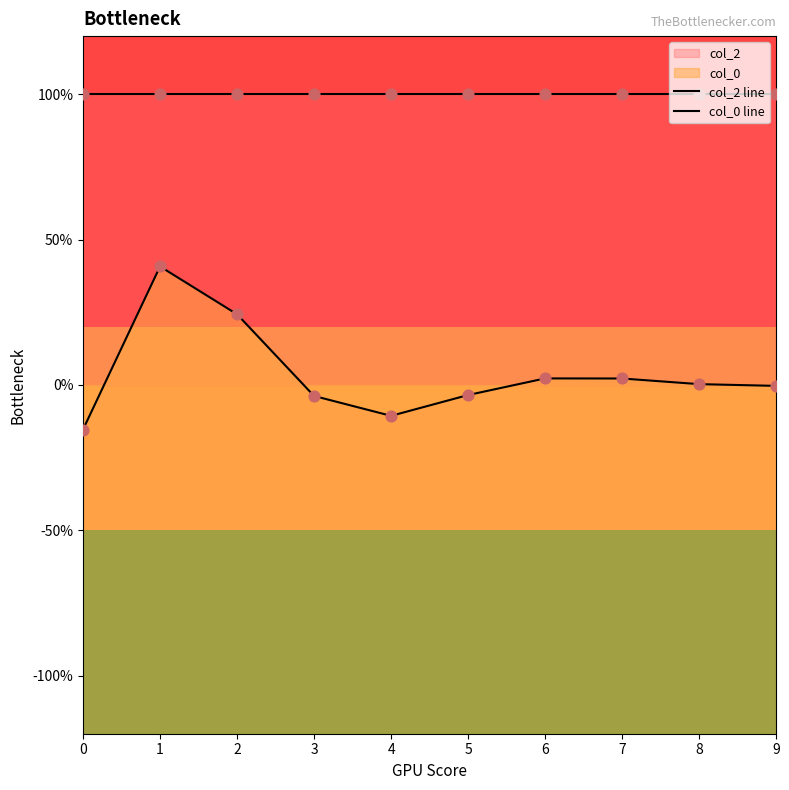

Which series contains the highest Y value?

col_2 line